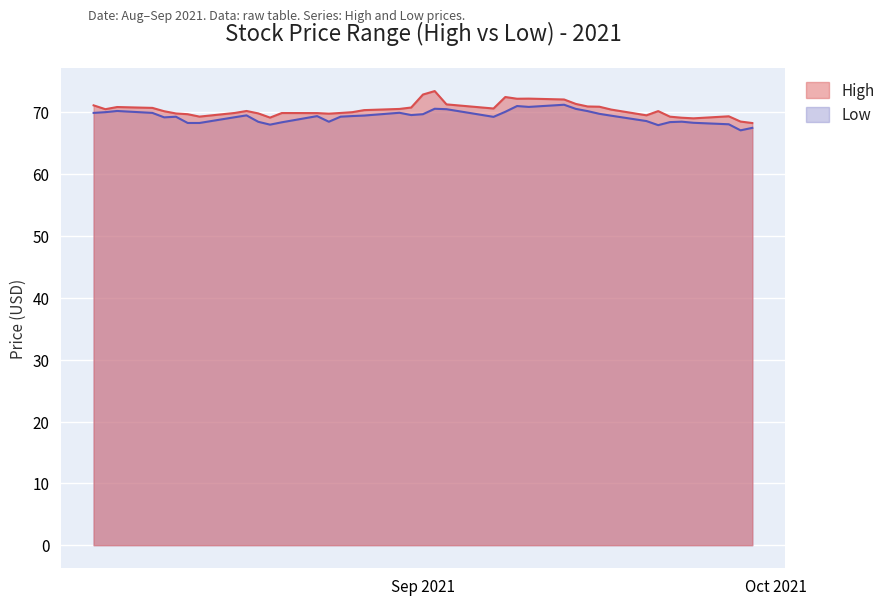

What is the minimum value for Low?

67.1